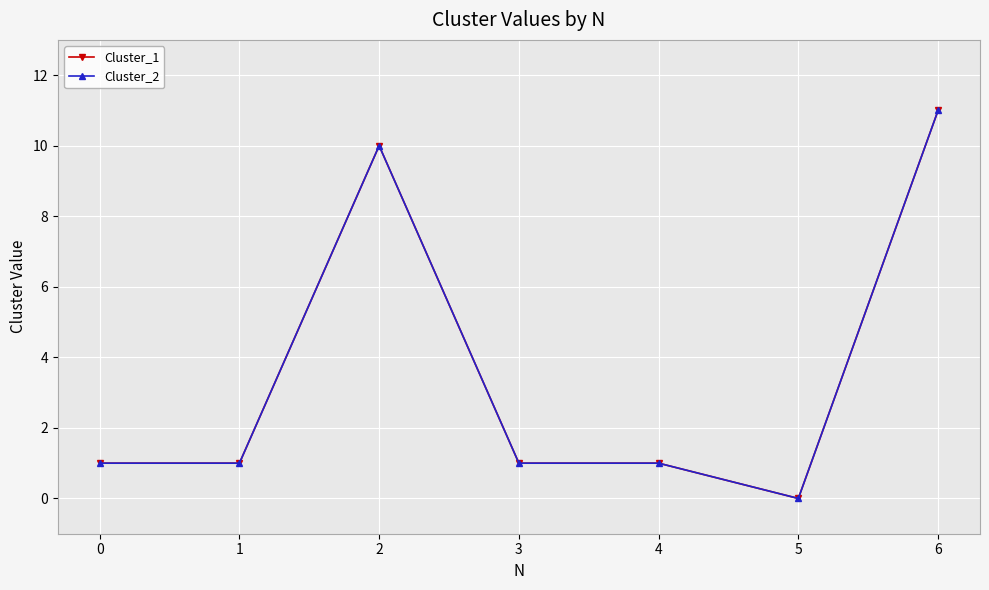

At which label does Cluster_1 first exceed 1?

2